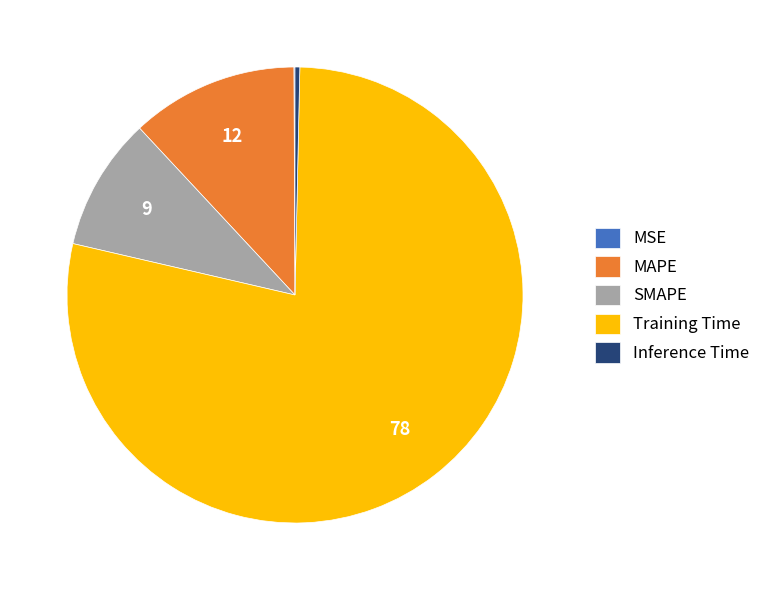

True or false: Inference Time accounts for 0% of the total.

True